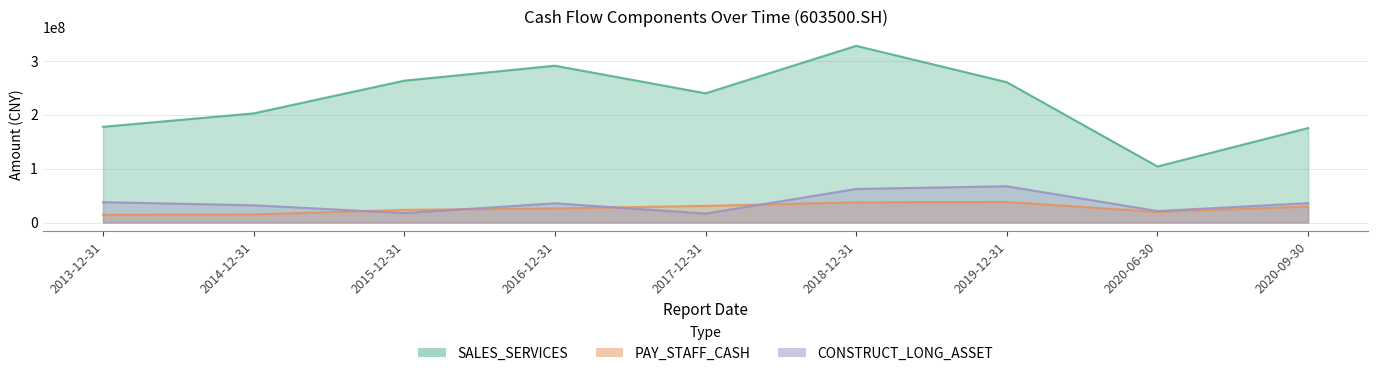

At which category is the sum across all series the highest?

2018-12-31